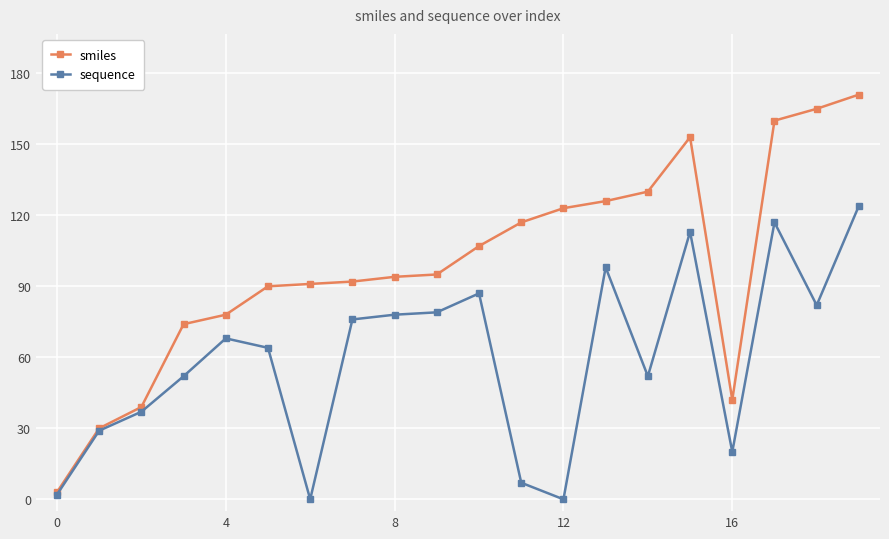

True or false: smiles has more than 0 points higher than both neighbors.

True